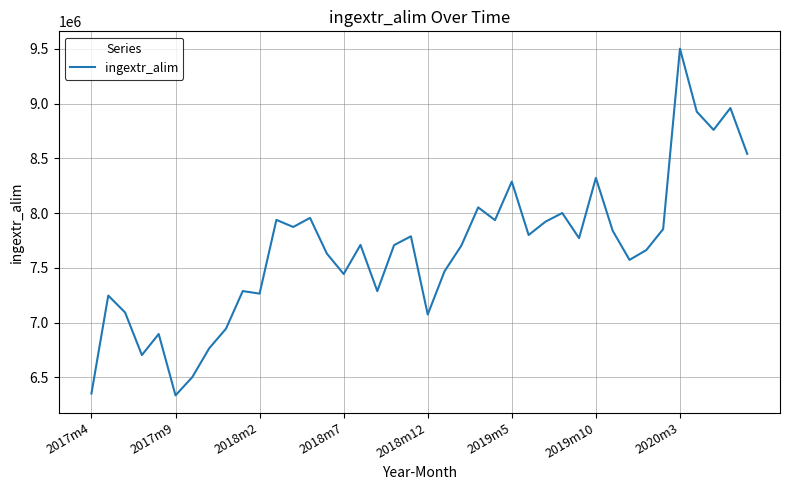

What is the minimum value shown in the chart?

6336277